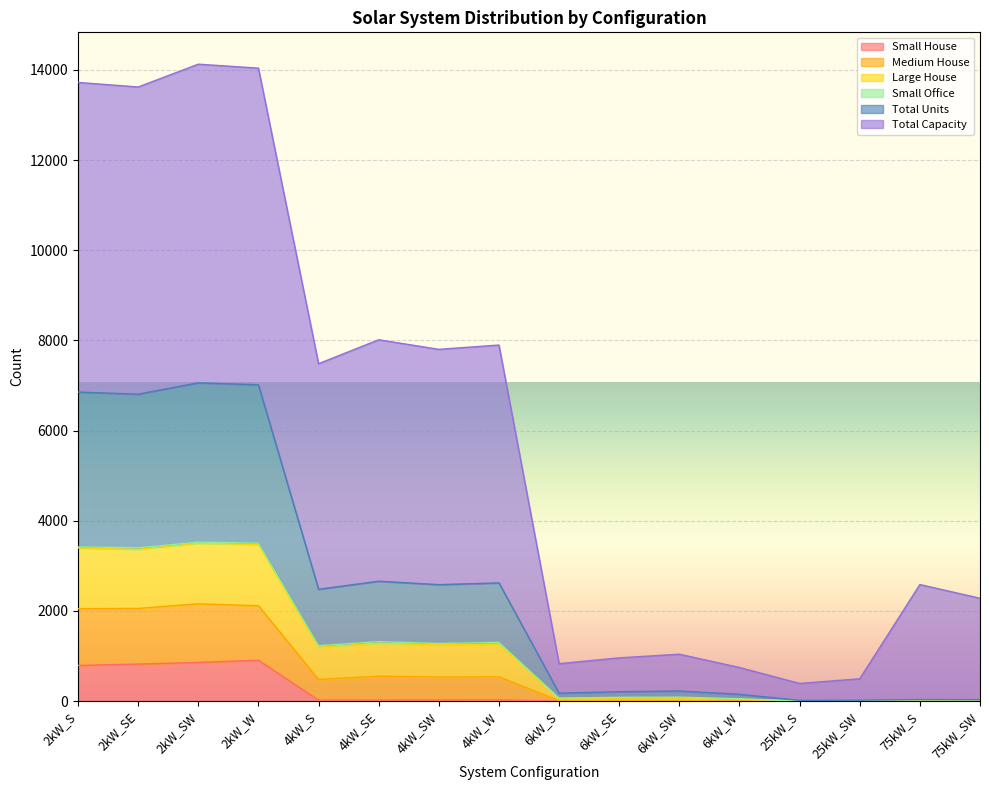

What is the maximum value for Small House?

905